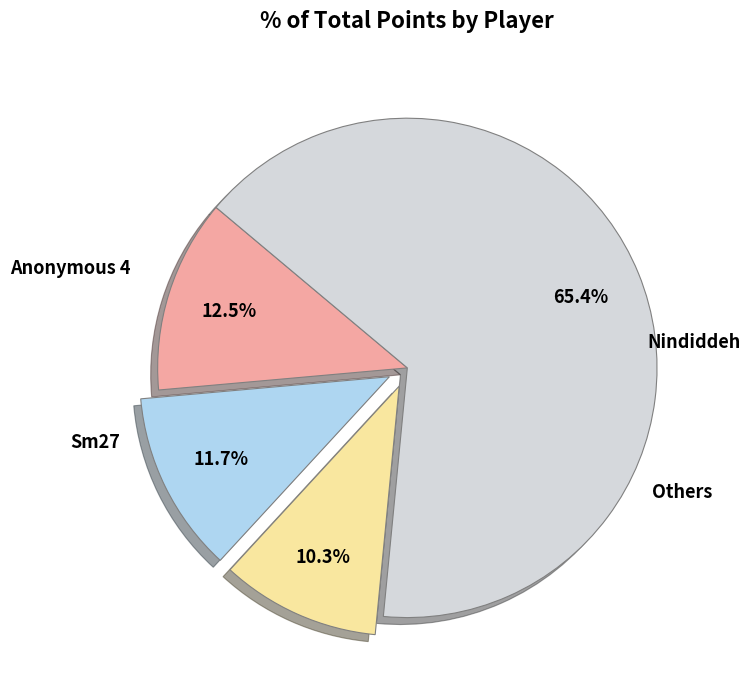

Does any single category account for the majority?

Yes